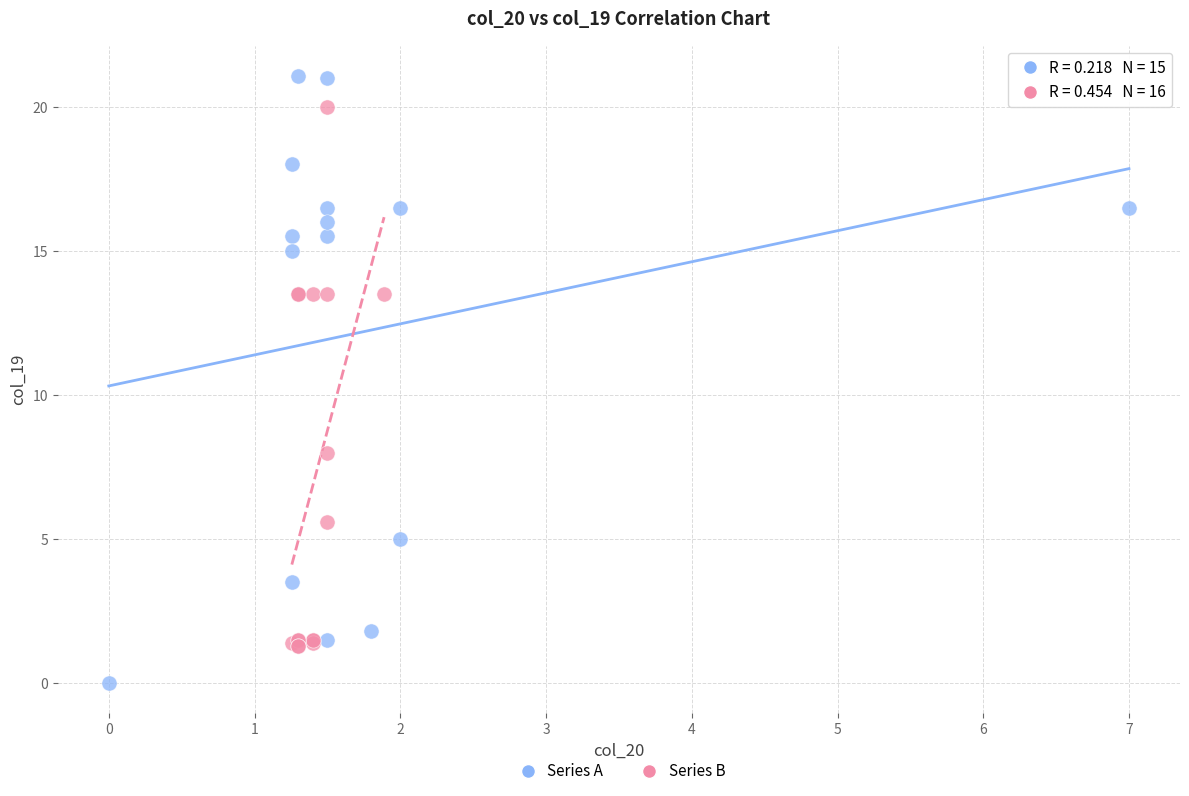

What are all the series names shown in the legend?

Series A, Series B